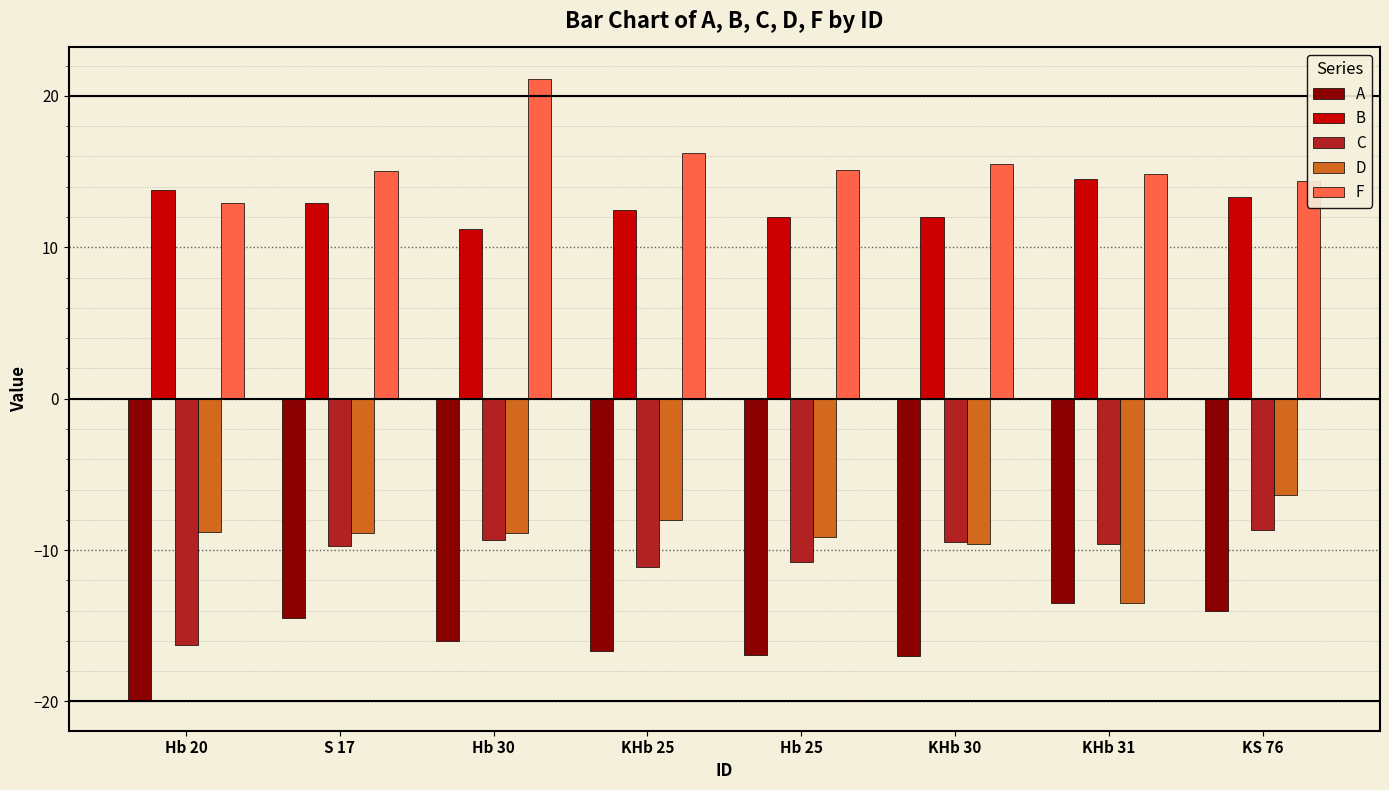

What is the total value across all series at Hb 30?

-1.8